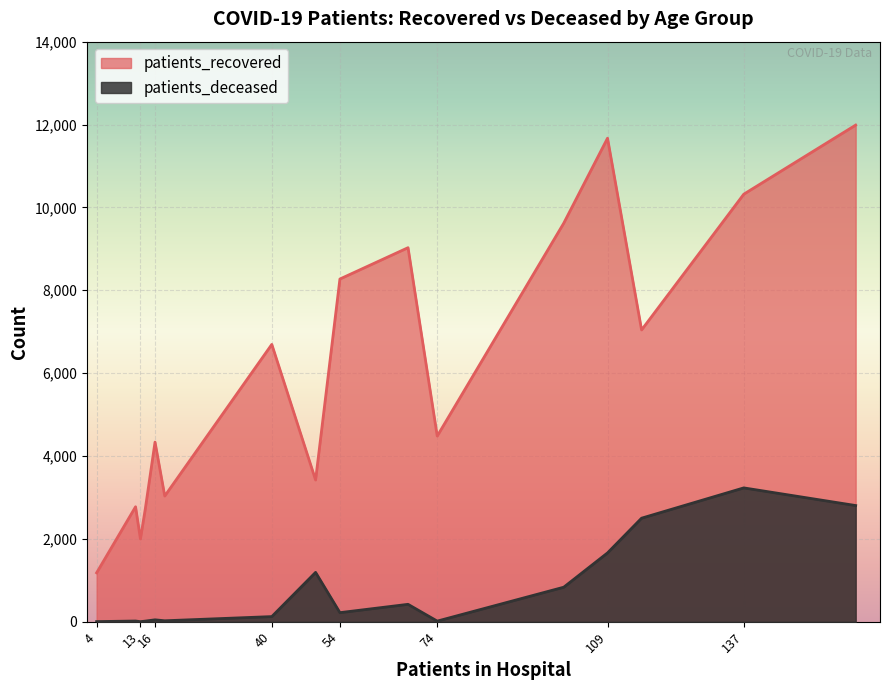

True or false: patients_recovered and patients_deceased intersect in this chart.

False